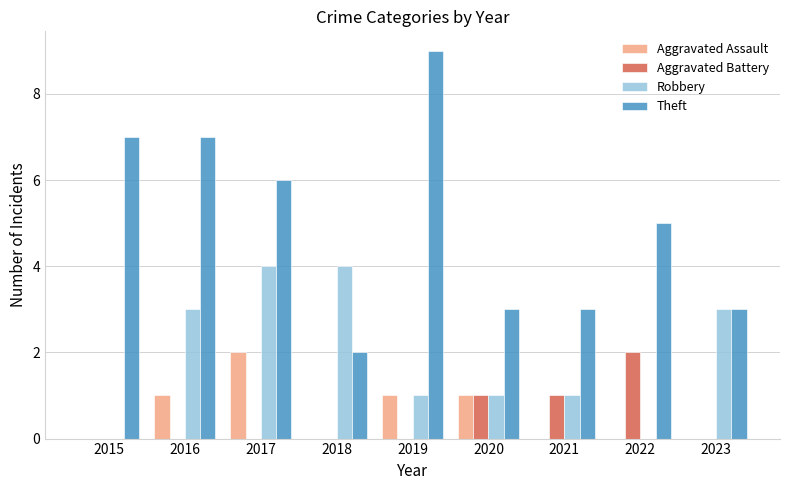

Which series changed the most between 2016 and 2022?

Robbery